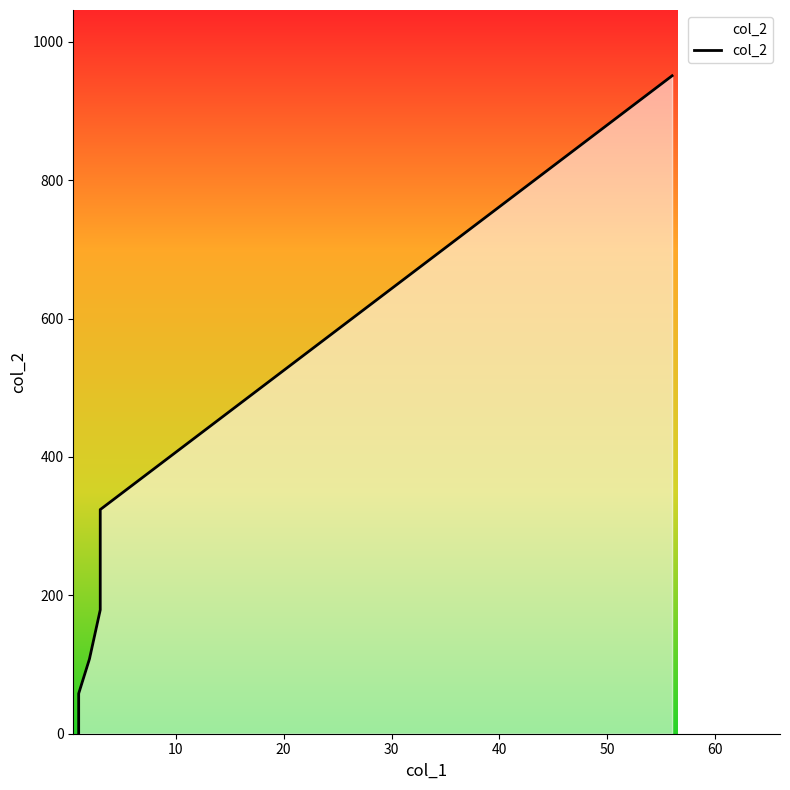

How many values exceed 179?

2